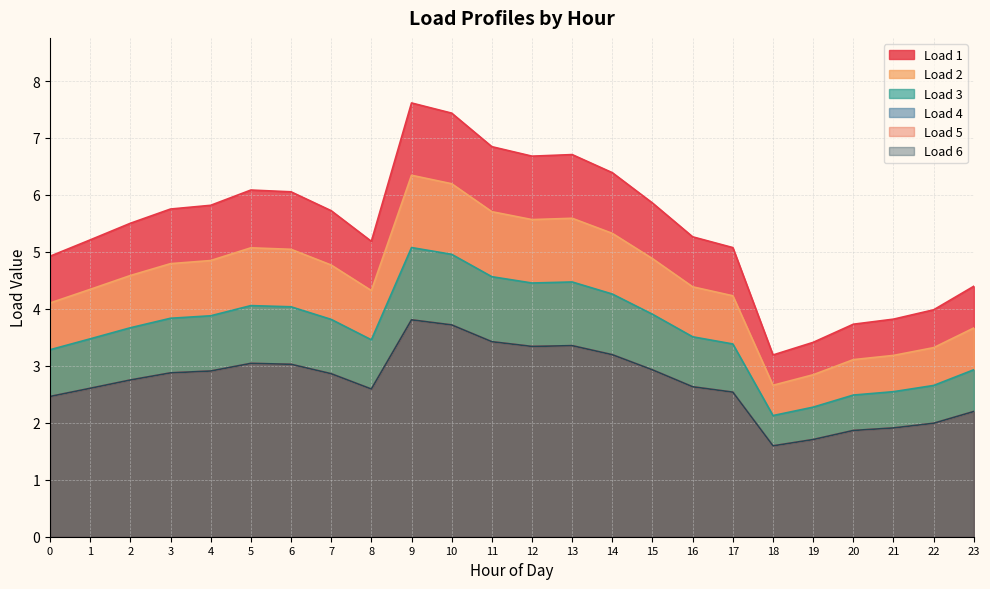

Where is the first local maximum for Load 4?

5